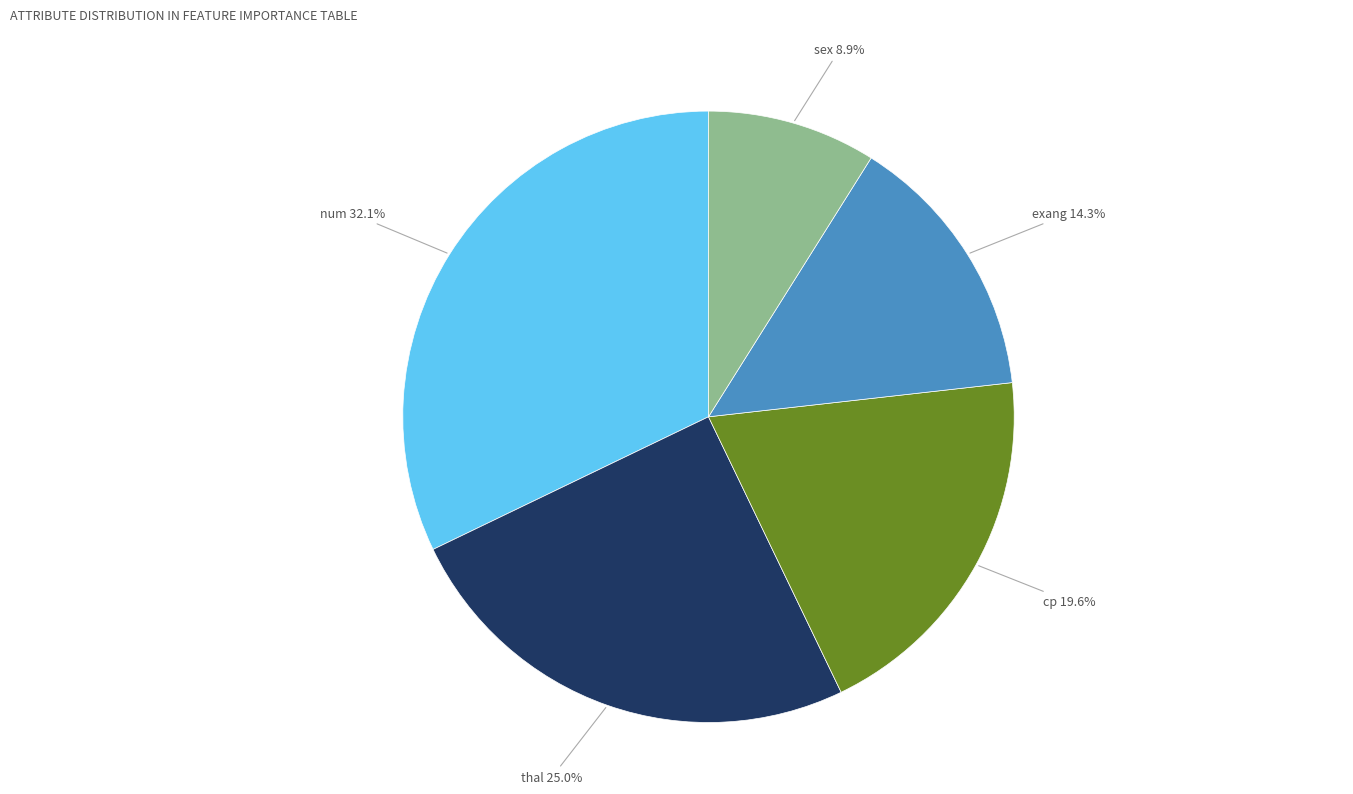

Which has a higher value, cp or thal?

thal